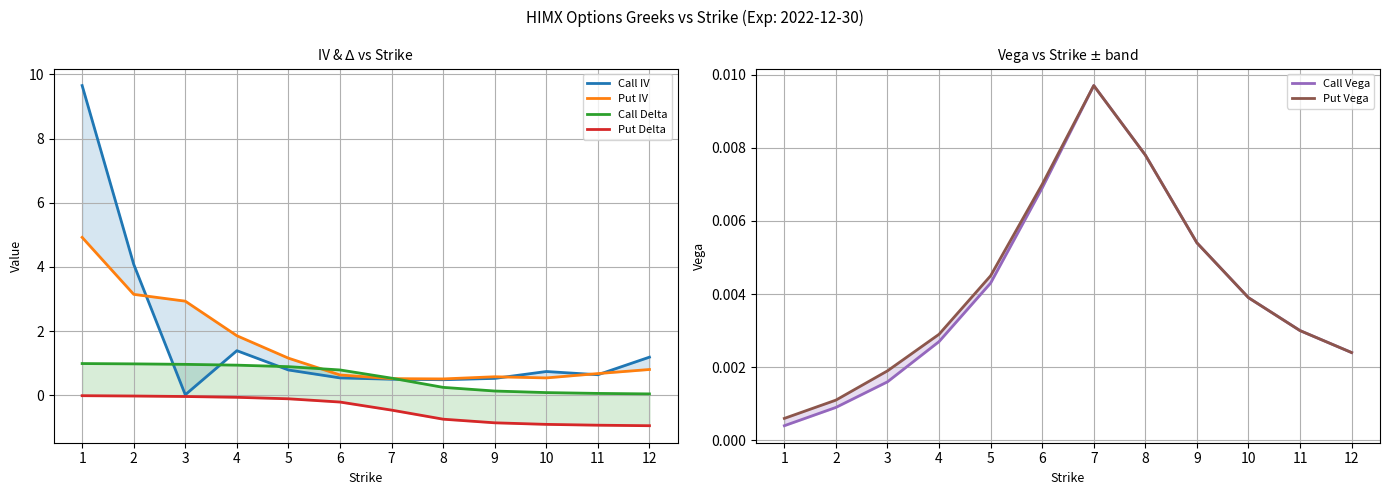

At which label is Call Delta closest to 0?

12